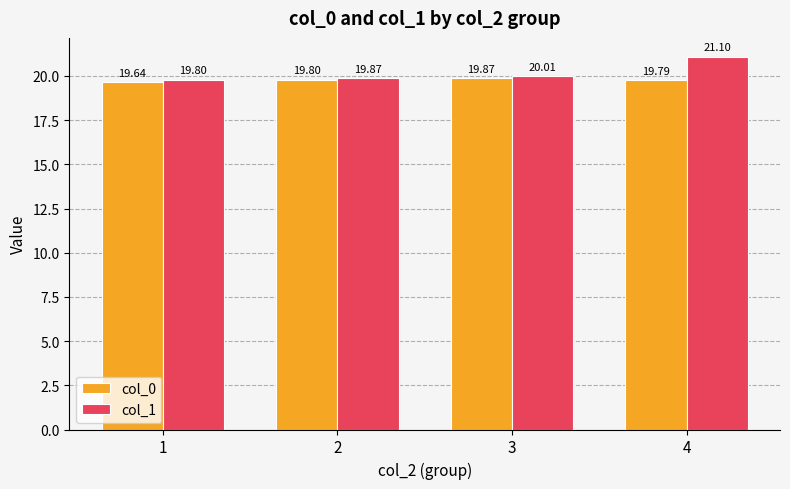

At how many categories does at least one series exceed 20?

2